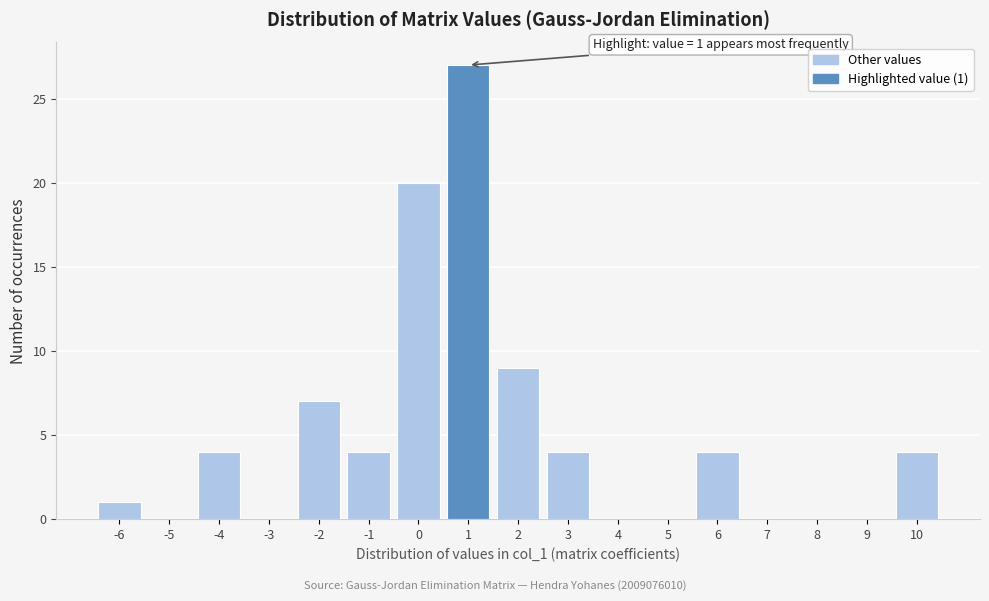

Which range on the x-axis has the tallest bar?

0.5 to 1.5